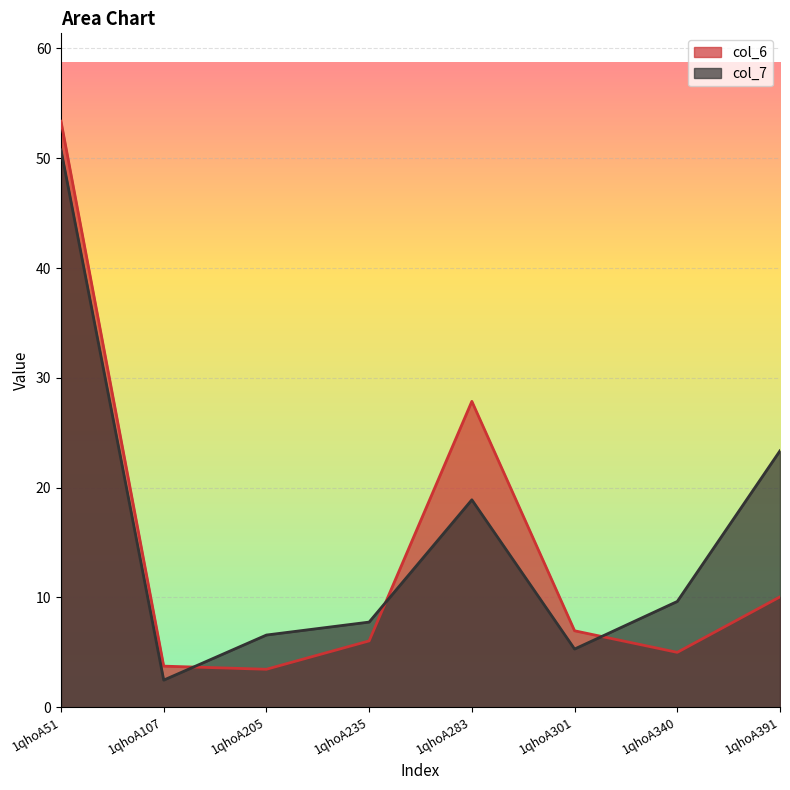

True or false: col_7 and col_6 intersect in this chart.

True